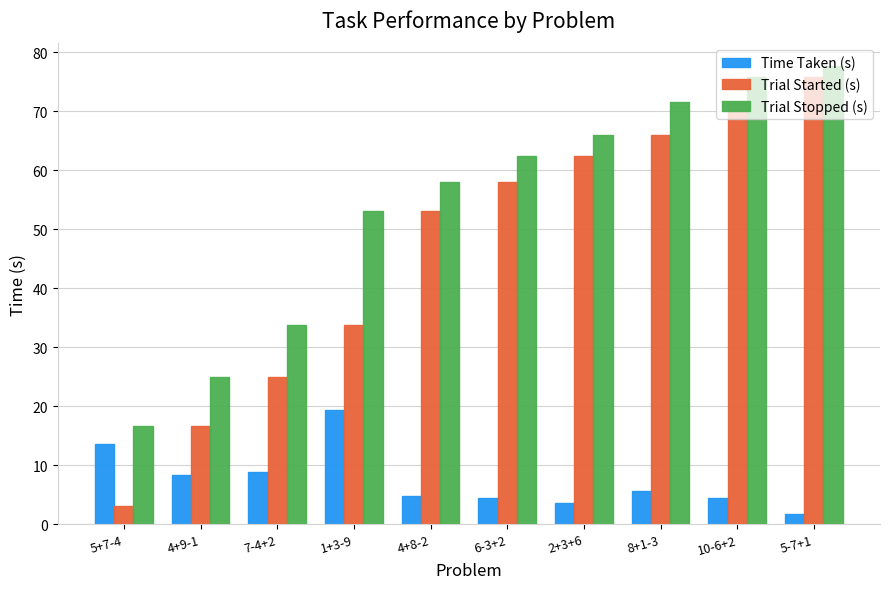

How many bars are there in each group?

3